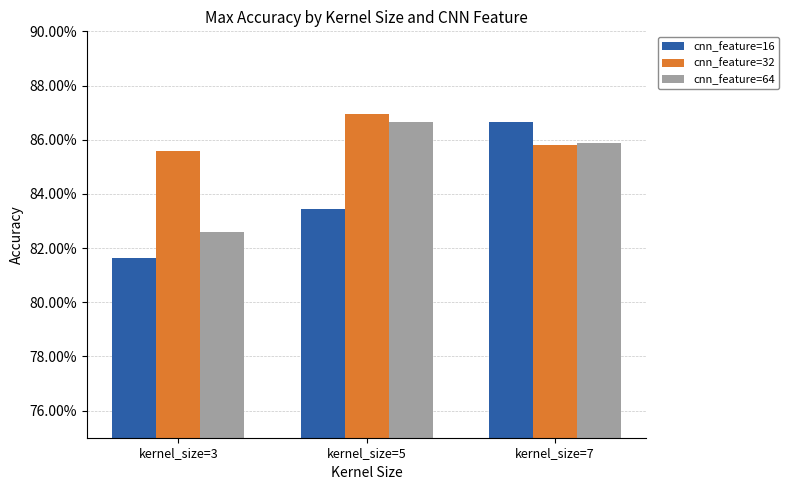

Is the value of cnn_feature=64 at kernel_size=7 greater than the value of cnn_feature=16 at kernel_size=3?

Yes